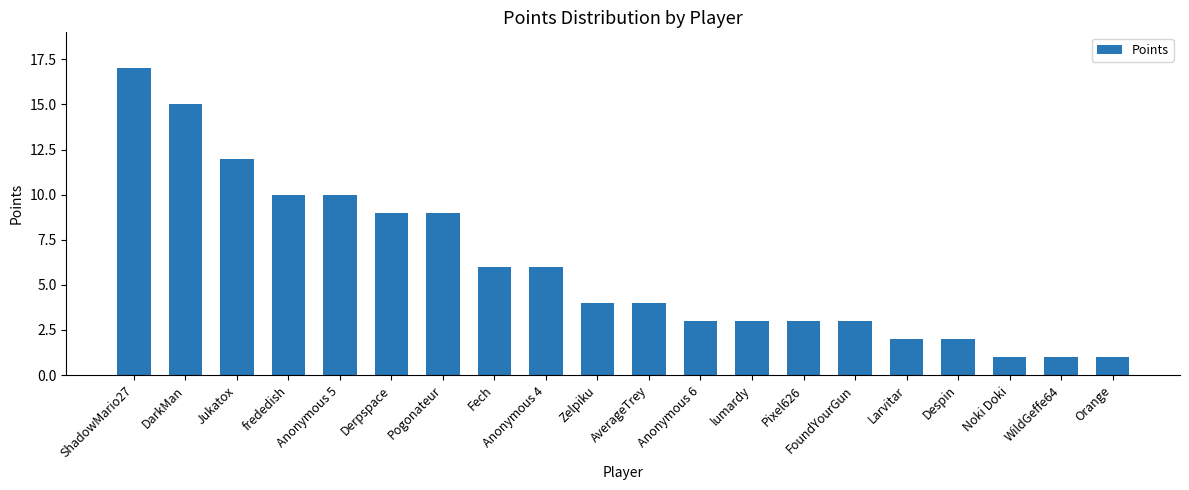

What is the difference between the maximum and second lowest values?

16